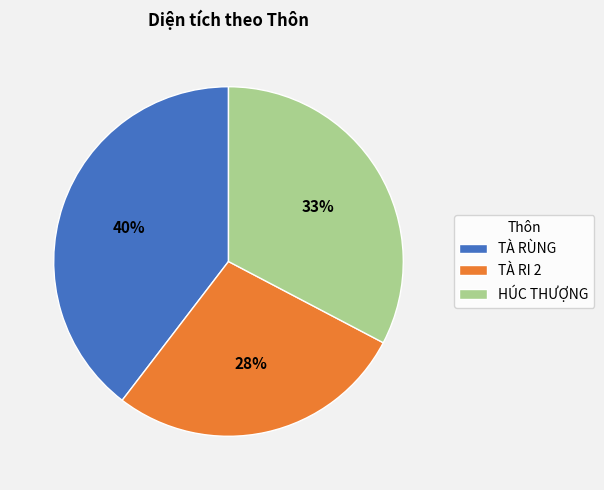

Is the sum of TÀ RÙNG and TÀ RI 2 greater than half?

Yes